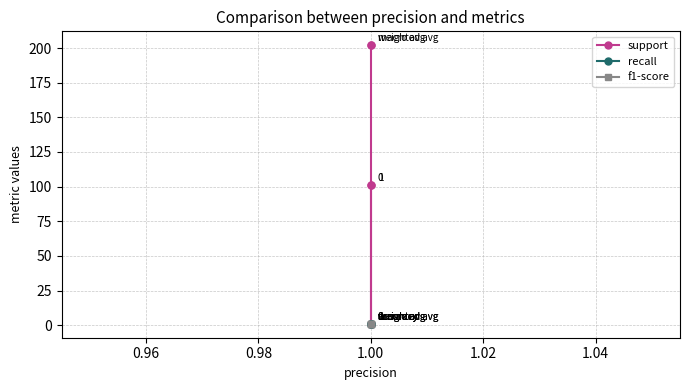

Is this an area chart (filled region under the line)?

No